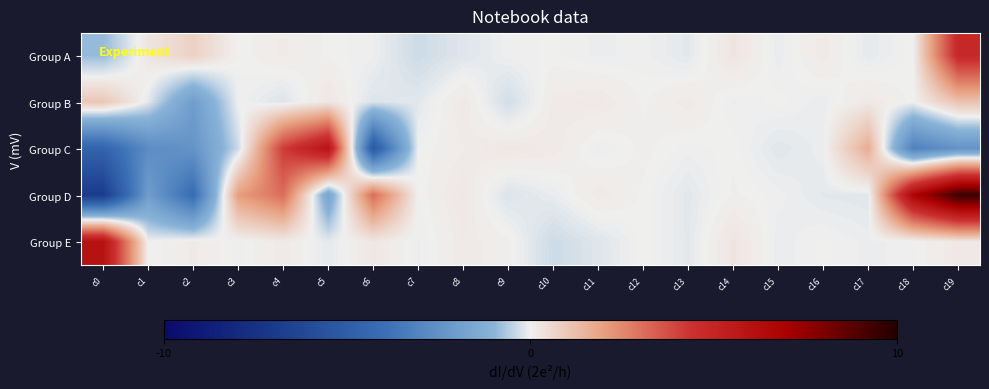

Reading left to right, transcribe all the data shown in this chart.

Group A: c0=-0.9	c1=0.3	c2=0.8	c3=0.0	c4=0.1	c5=0.0	c6=-0.0	c7=-0.3	c8=-0.2	c9=-0.0	c10=0.0	c11=-0.1	c12=-0.0	c13=-0.1	c14=0.3	c15=-0.1	c16=0.2	c17=-0.1	c18=0.0	c19=4.8
Group B: c0=1.0	c1=-0.1	c2=-2.0	c3=0.0	c4=-0.2	c5=0.2	c6=-0.2	c7=-0.1	c8=0.2	c9=-0.3	c10=0.1	c11=0.2	c12=0.0	c13=0.2	c14=-0.0	c15=0.0	c16=-0.1	c17=0.2	c18=0.0	c19=1.1
Group C: c0=-4.6	c1=-2.7	c2=-2.4	c3=-0.4	c4=4.1	c5=5.9	c6=-5.2	c7=0.0	c8=0.1	c9=0.2	c10=0.2	c11=-0.0	c12=0.1	c13=-0.0	c14=0.0	c15=-0.1	c16=-0.1	c17=1.6	c18=-3.2	c19=-2.4
Group D: c0=-6.9	c1=-2.0	c2=-4.2	c3=2.0	c4=3.1	c5=-1.6	c6=3.1	c7=0.0	c8=0.2	c9=-0.2	c10=-0.1	c11=0.2	c12=0.0	c13=-0.1	c14=0.1	c15=-0.0	c16=-0.1	c17=-0.2	c18=6.7	c19=9.5
Group E: c0=6.0	c1=0.0	c2=0.1	c3=-0.0	c4=0.2	c5=-0.1	c6=0.2	c7=-0.0	c8=0.2	c9=0.1	c10=-0.3	c11=-0.2	c12=0.0	c13=-0.1	c14=0.3	c15=-0.1	c16=0.0	c17=-0.1	c18=-0.0	c19=0.2